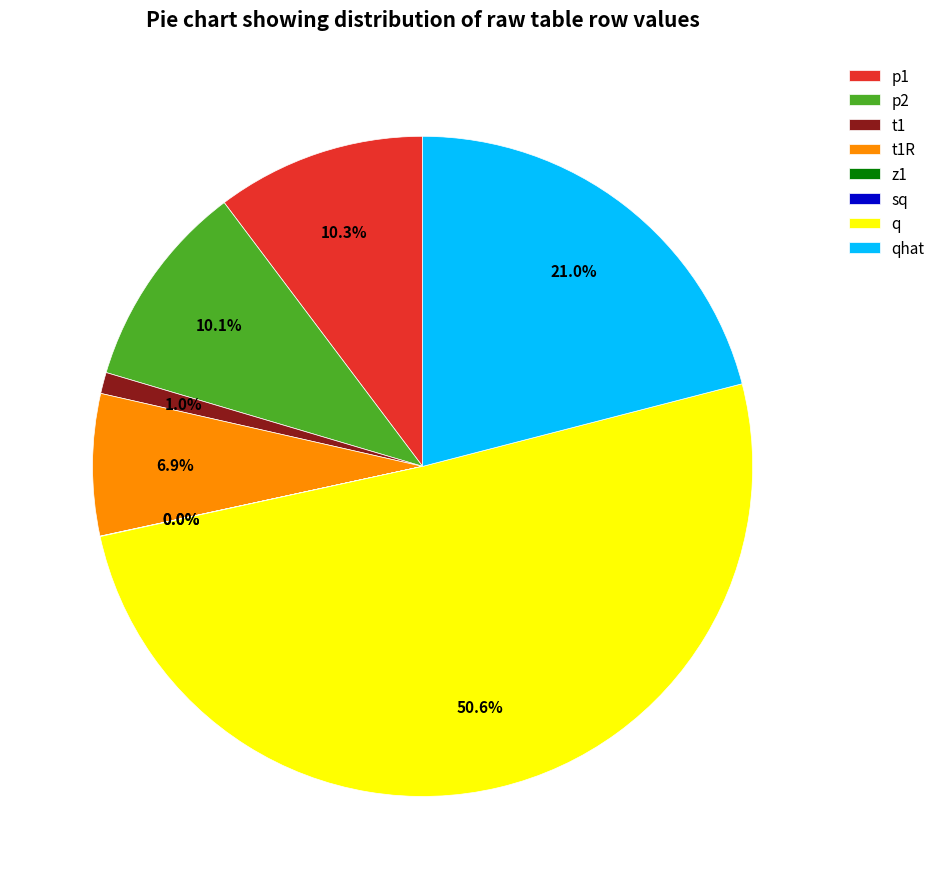

Does t1R account for over 50% of the chart?

No